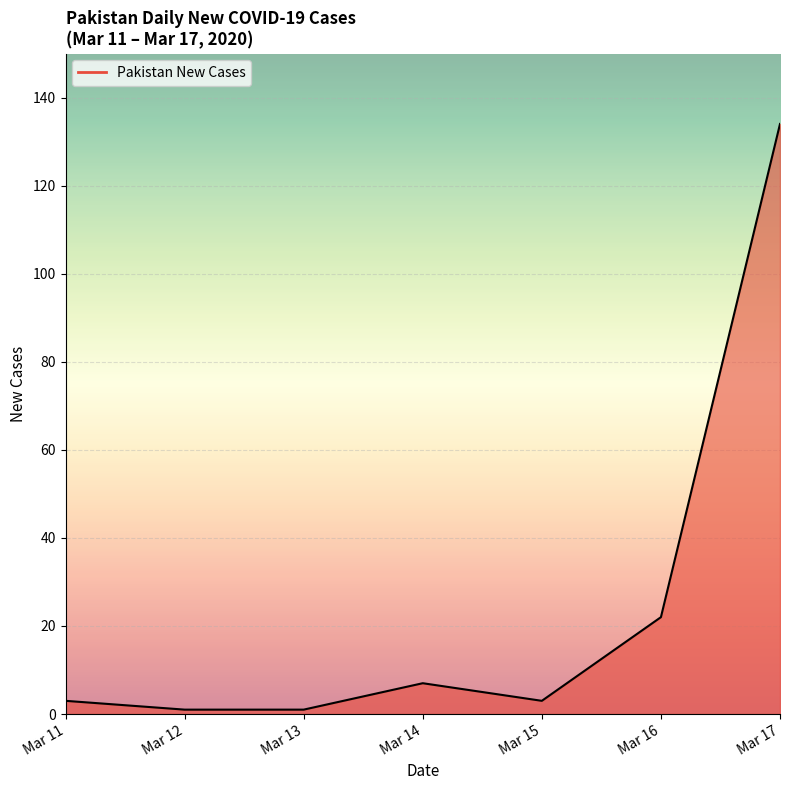

Does the chart display data point markers on the line(s)?

No